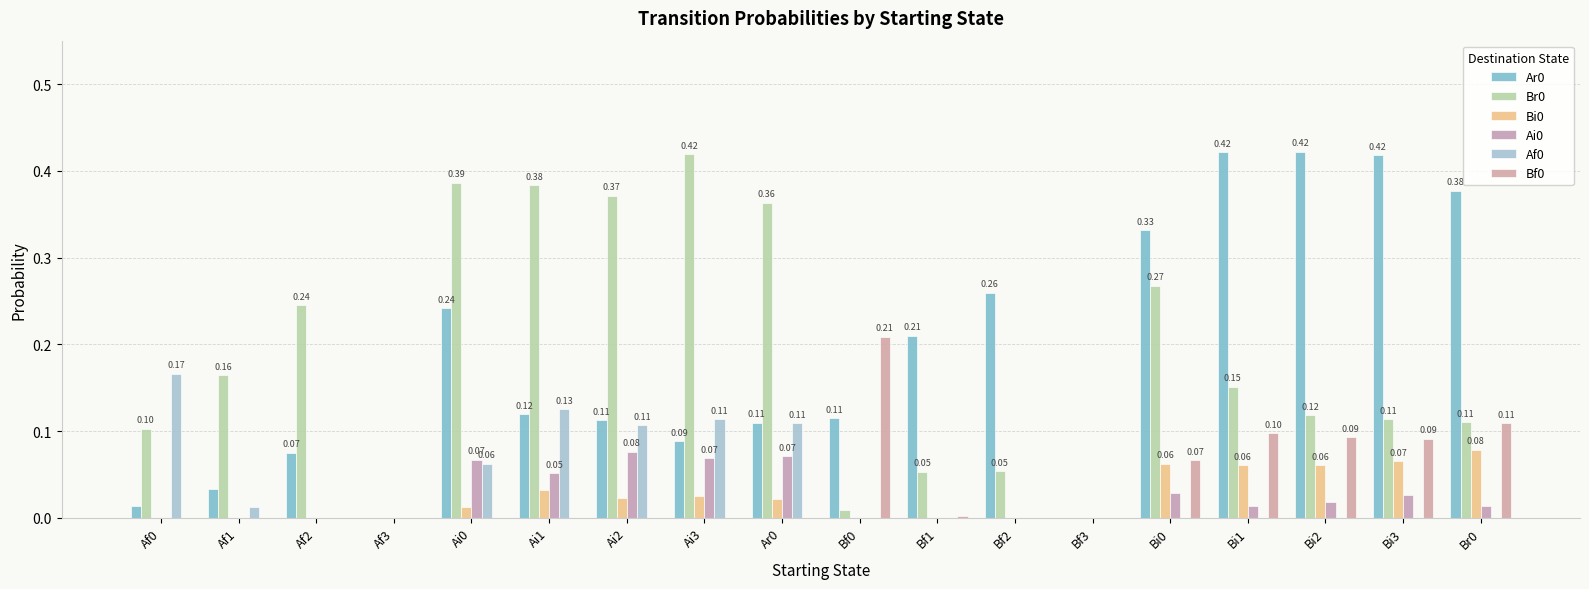

Are the bars horizontal?

No